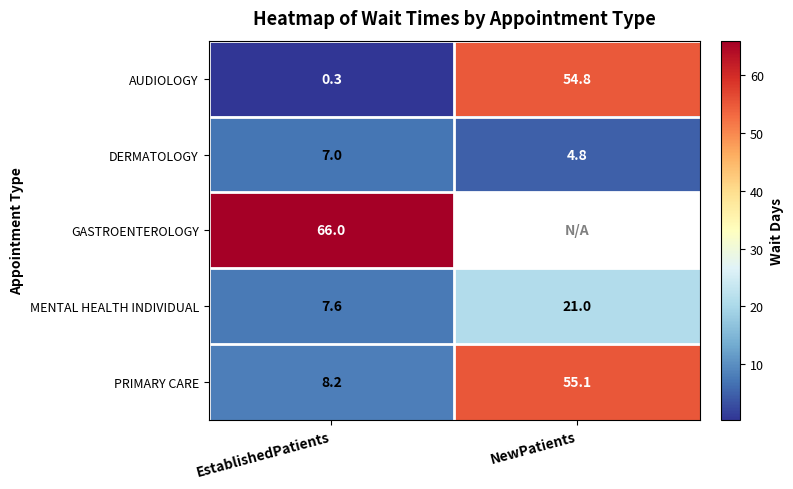

List the labels in order of MENTAL HEALTH INDIVIDUAL value, smallest first.

EstablishedPatients, NewPatients